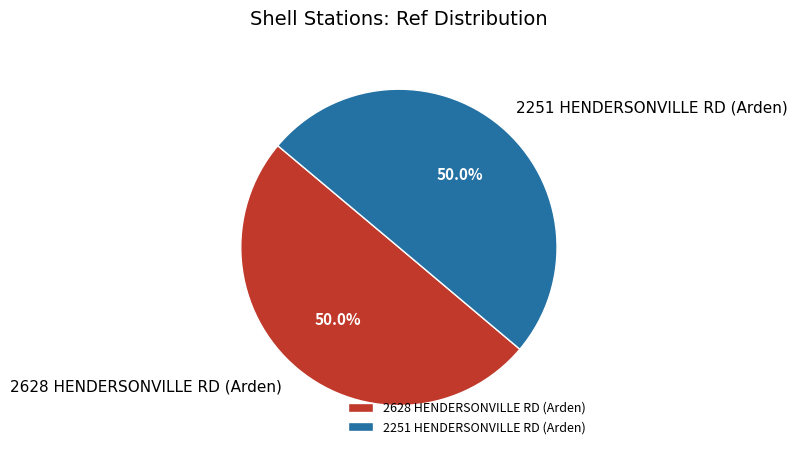

To the nearest percent, what is the combined percentage of 2251 HENDERSONVILLE RD (Arden) and 2628 HENDERSONVILLE RD (Arden)?

100%